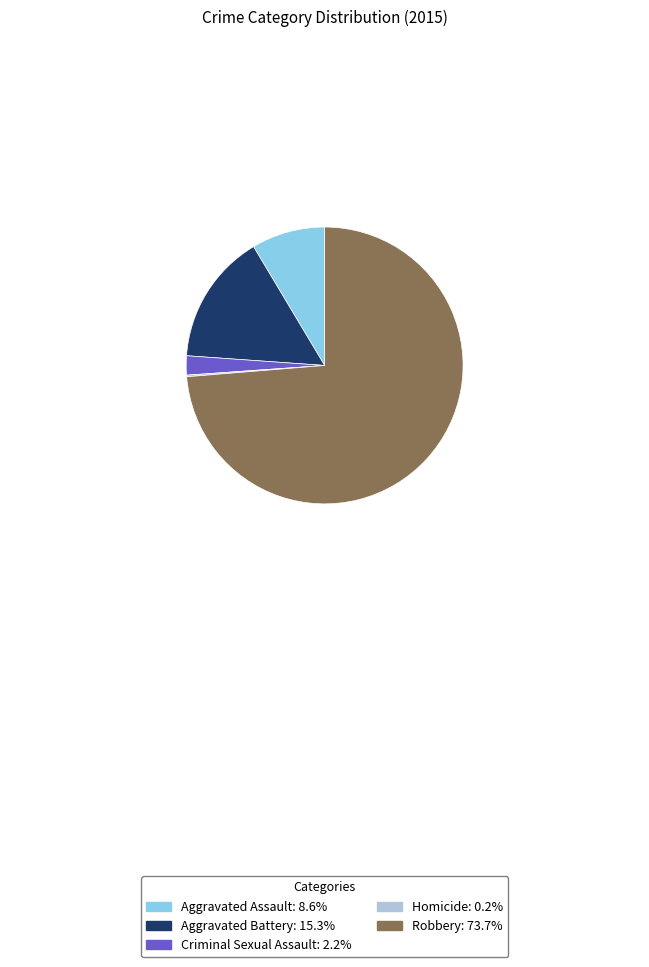

Is it true that Criminal Sexual Assault is 7% of the pie?

False